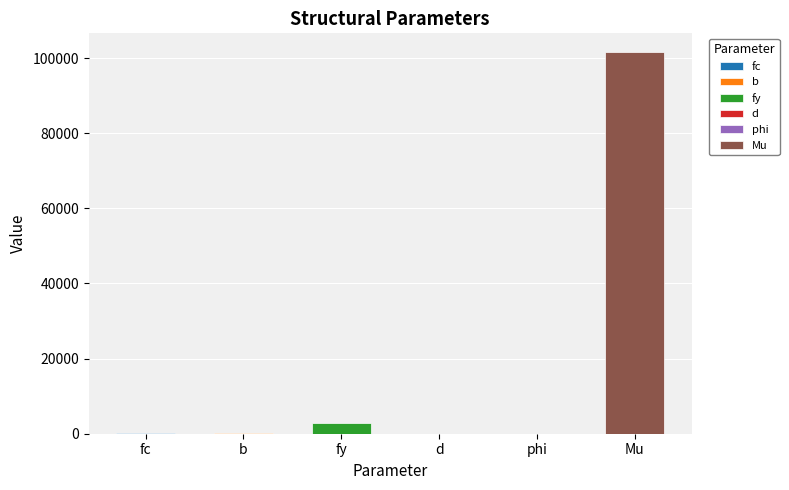

What is the sum of all values?

104652.9